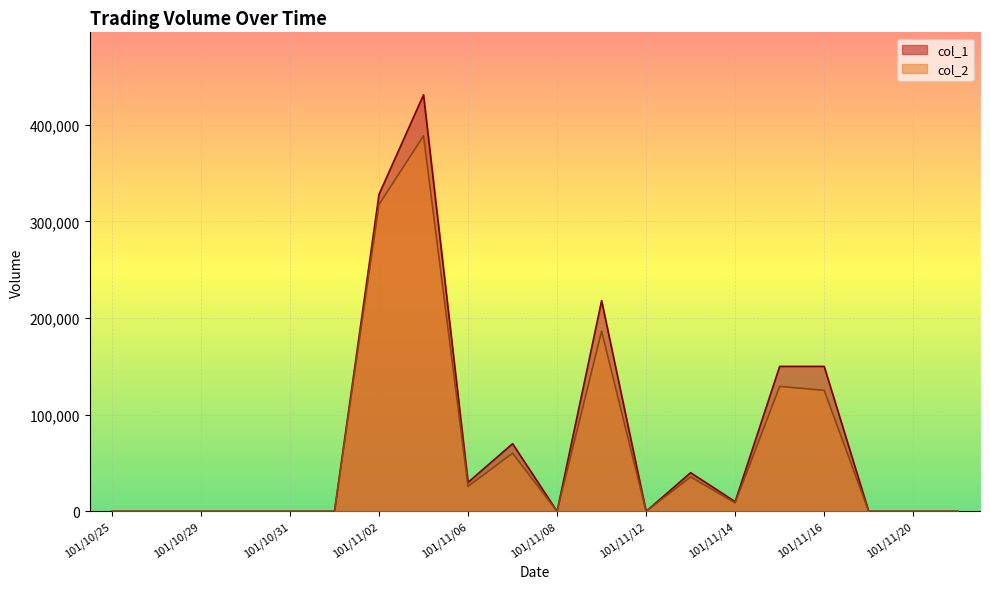

In col_1, how many points are lower than both neighbors (excluding endpoints)?

4